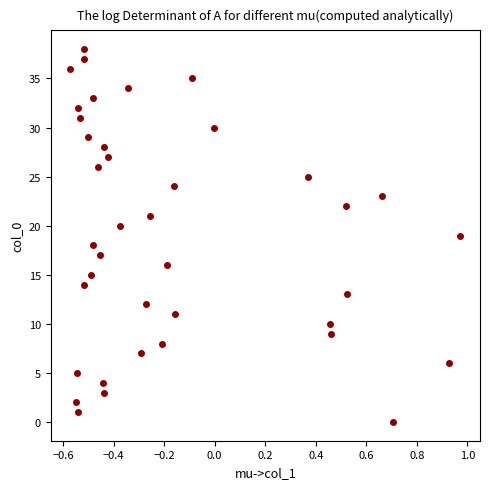

What is the range of Y values (max minus min)?

38